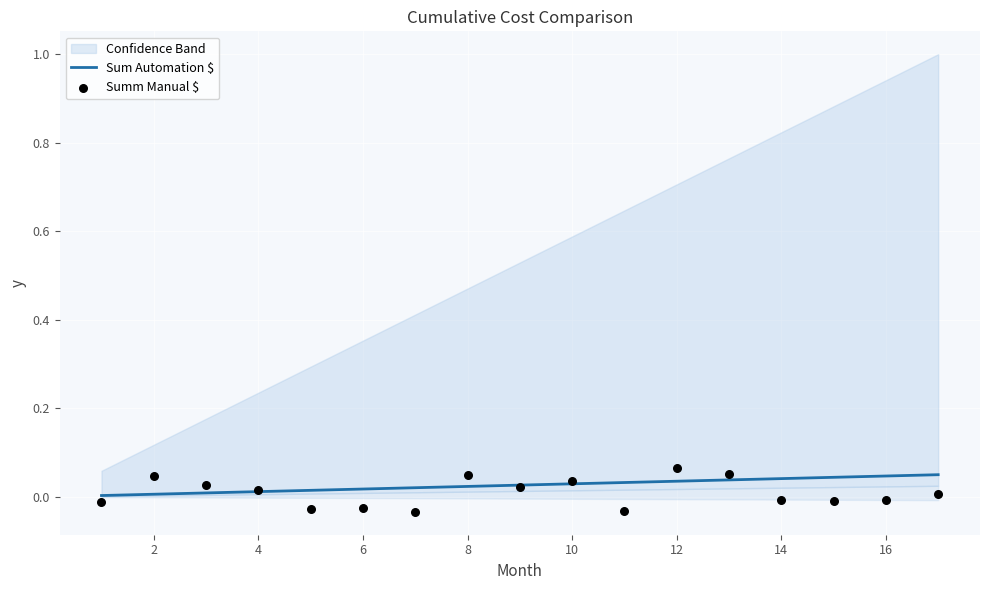

Which series reaches the maximum Y coordinate?

Summ Manual $